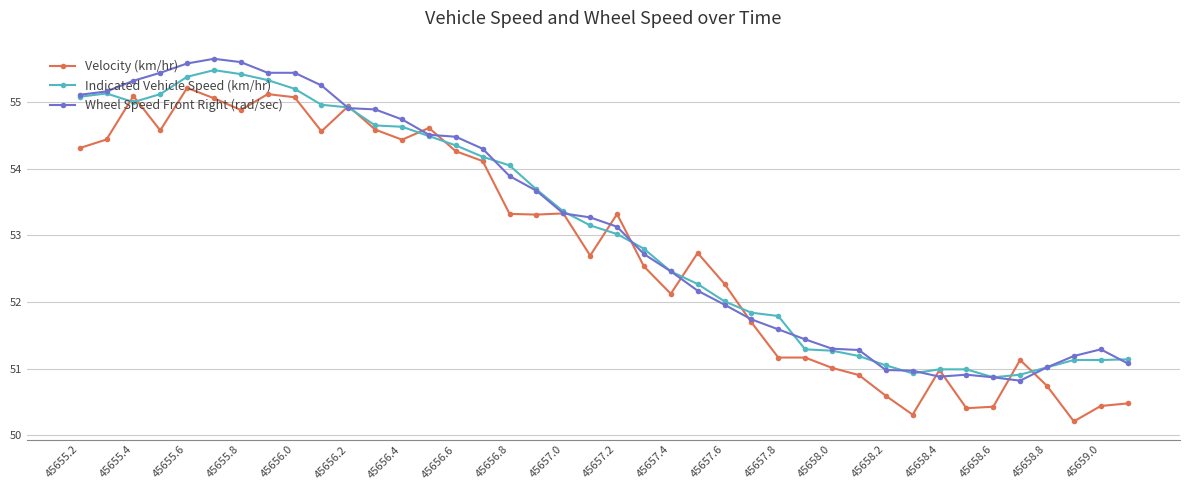

At how many categories does at least one series exceed 50?

40